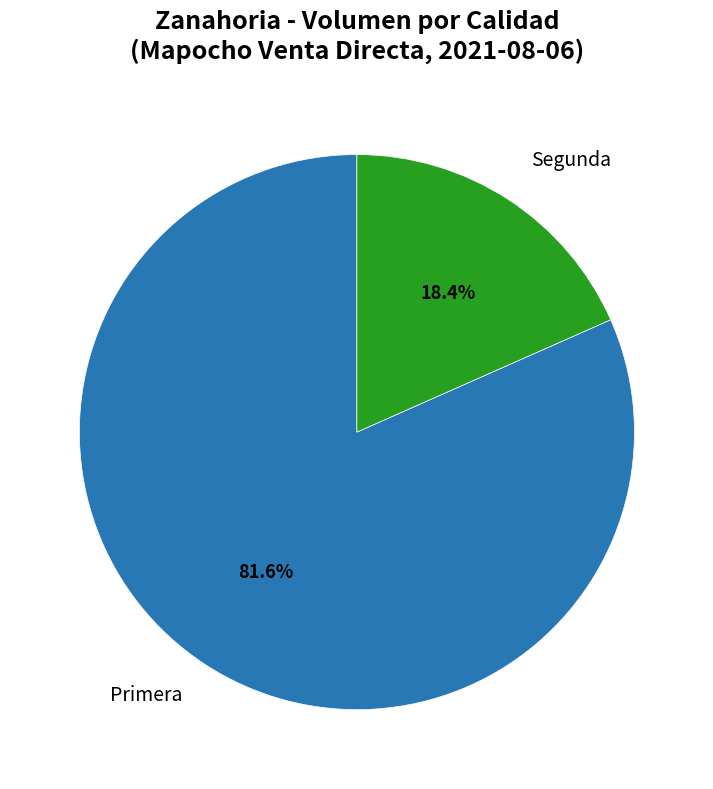

Is there a majority slice in this chart?

Yes